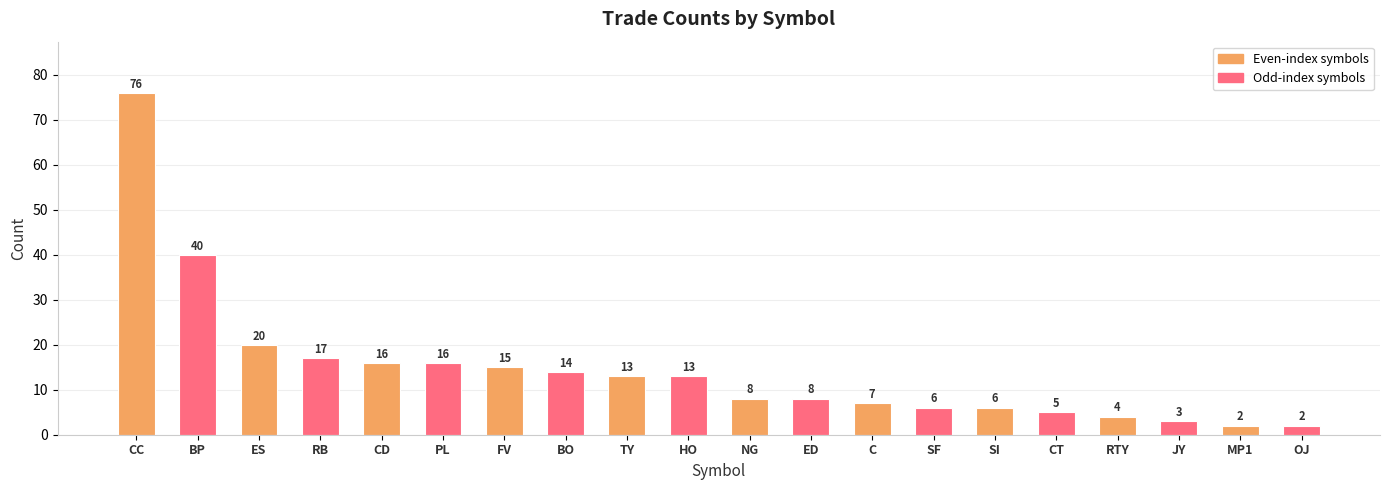

Count the number of data series in this chart.

1